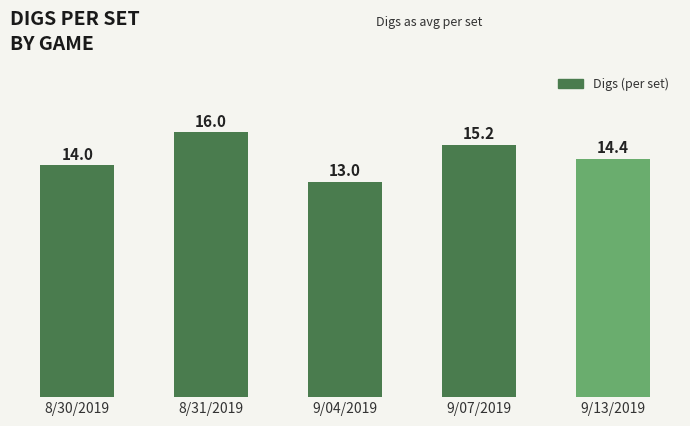

Count the number of categories in the chart.

5